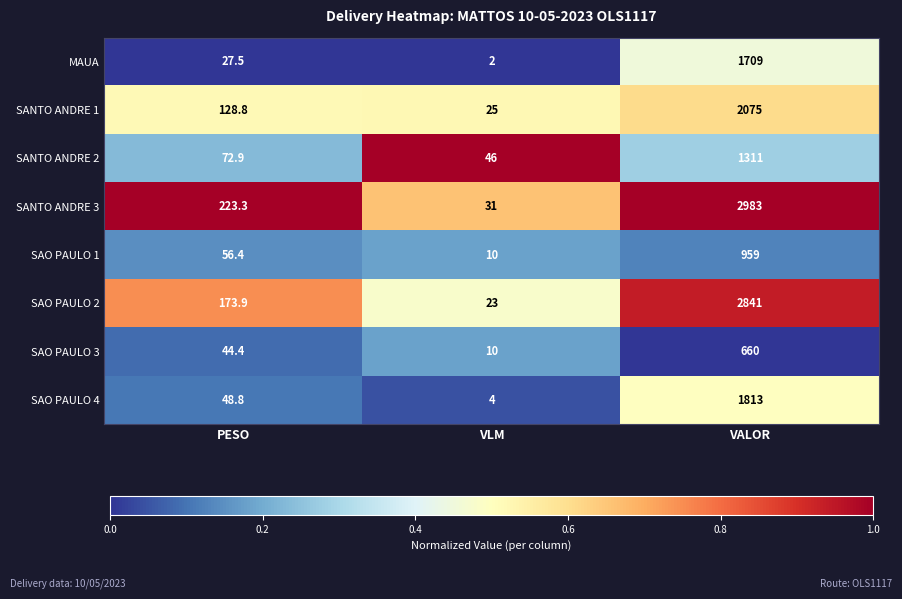

What is the total value across all series at VLM?

151.0